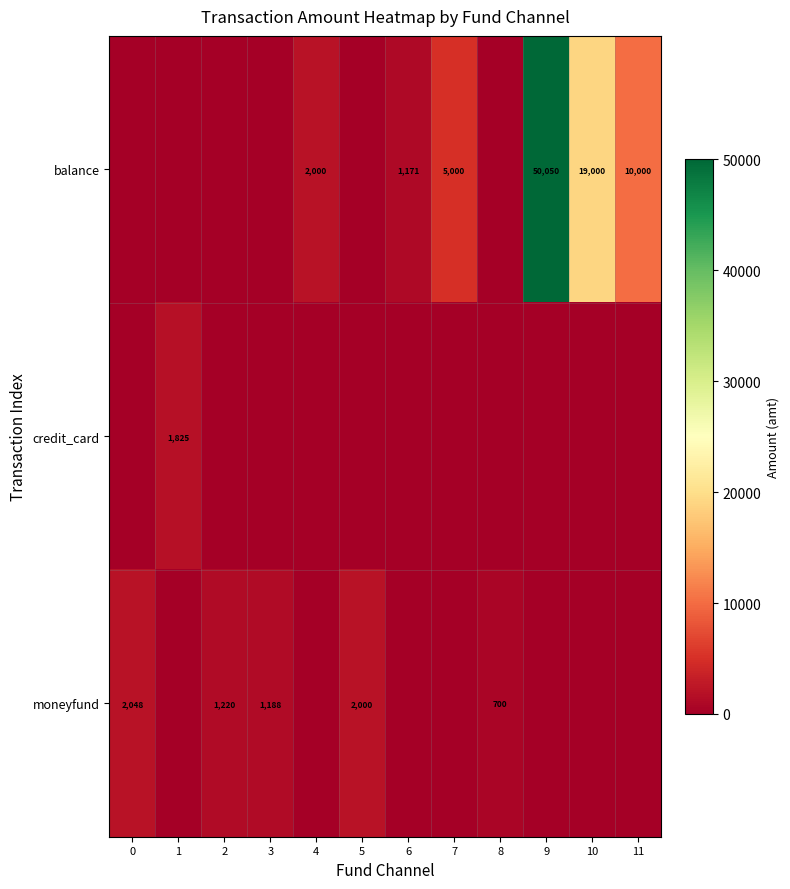

What is the maximum value shown in the chart?

50050